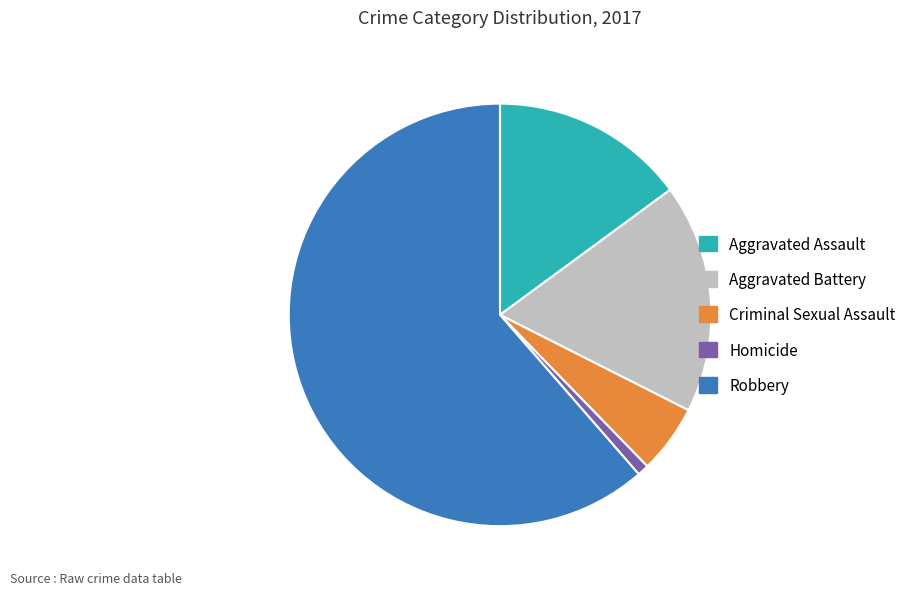

Approximately how many times larger is the value at Criminal Sexual Assault compared to Homicide?

6.0